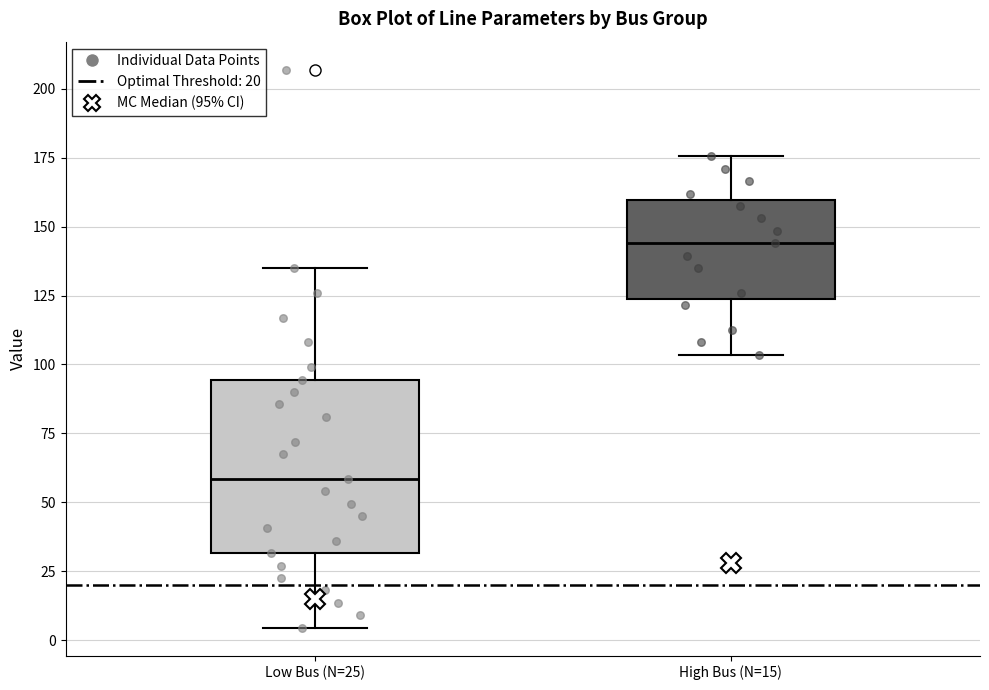

Which box has the lowest median line?

Low Bus (N=25)